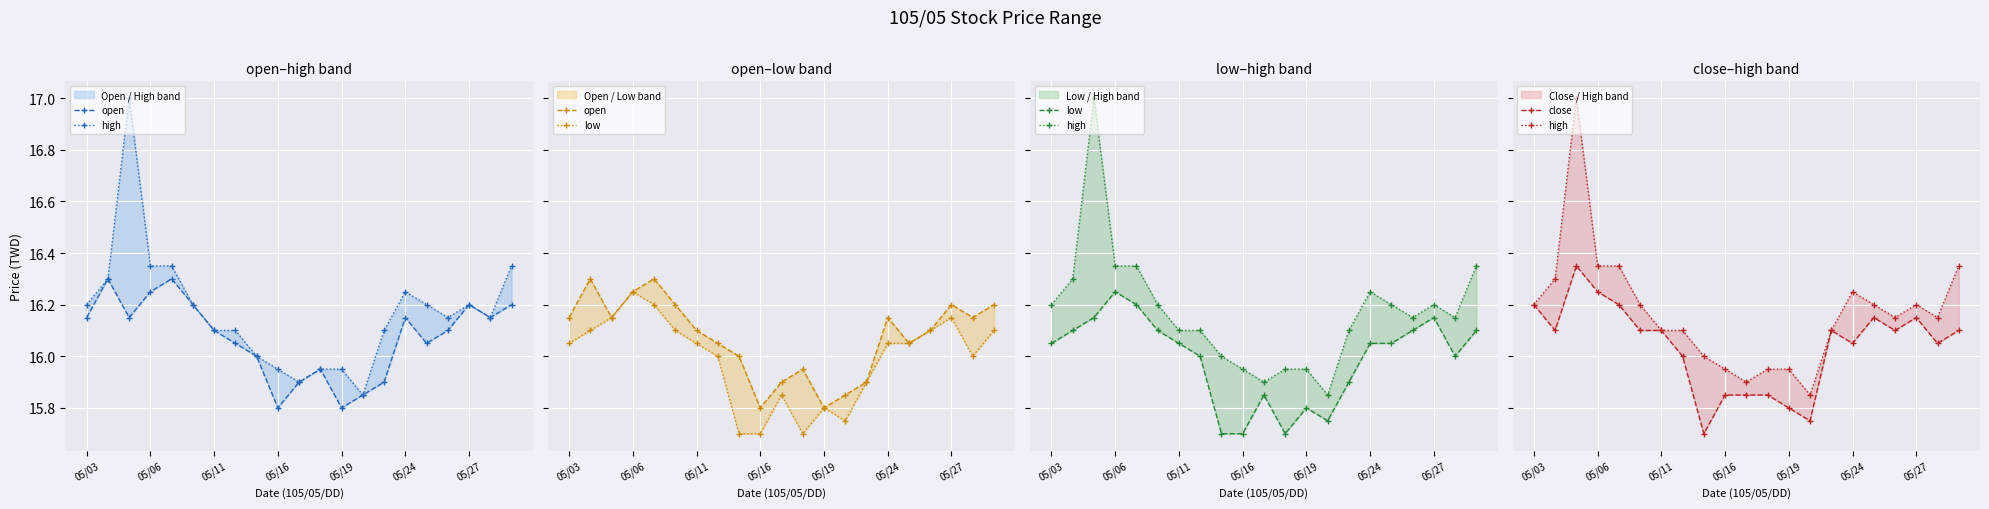

What is the average value of the high series?

16.2